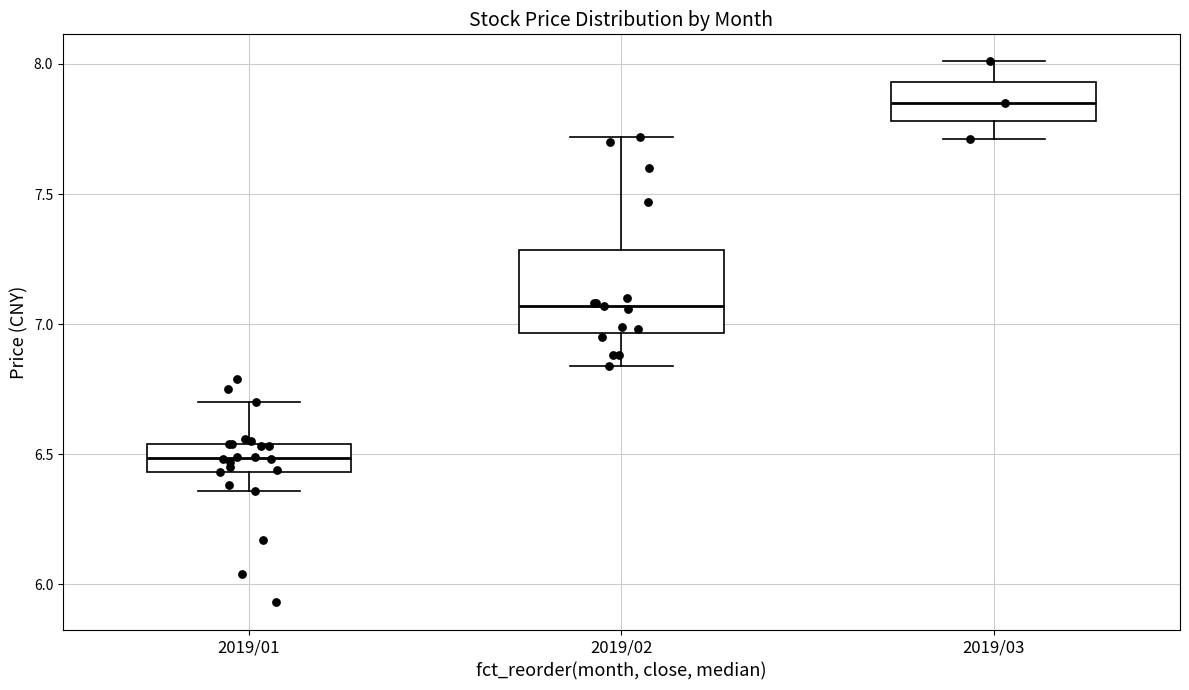

Which box has the highest median line?

2019/03